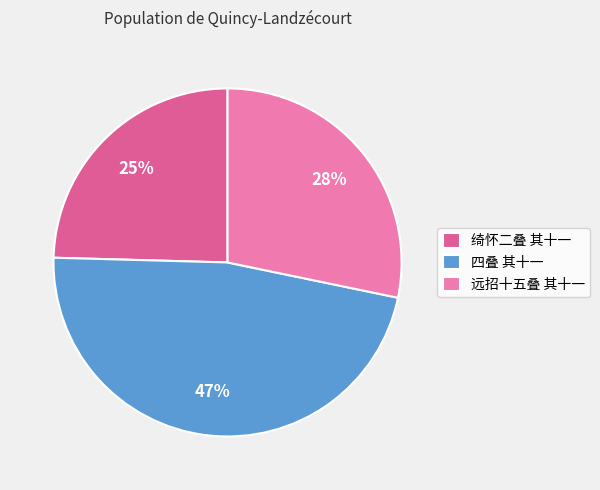

To the nearest percent, what is the average slice percentage?

33%